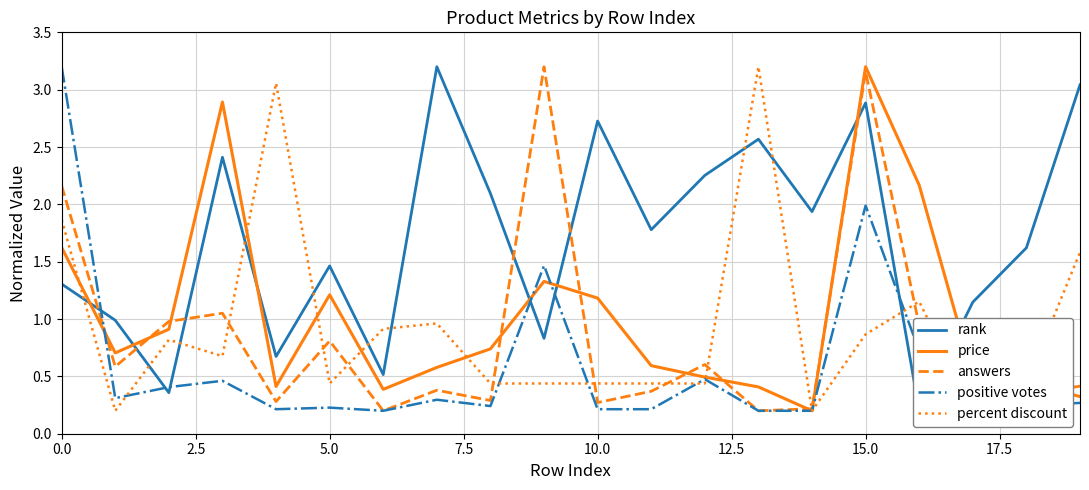

The answers series shows 0.3 at 10.0. True or false?

True